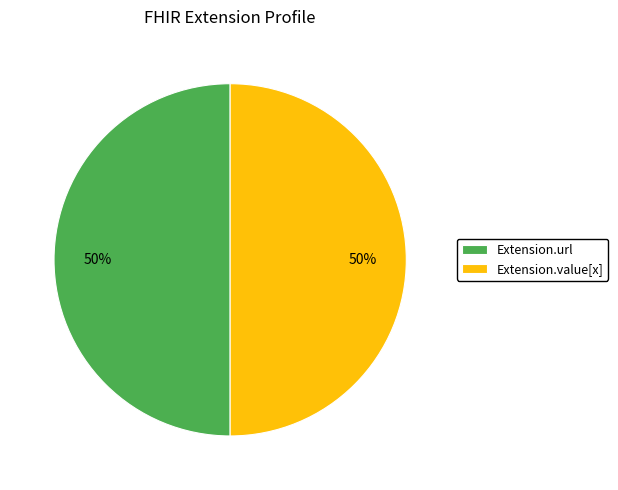

Count the number of slices in the pie.

2